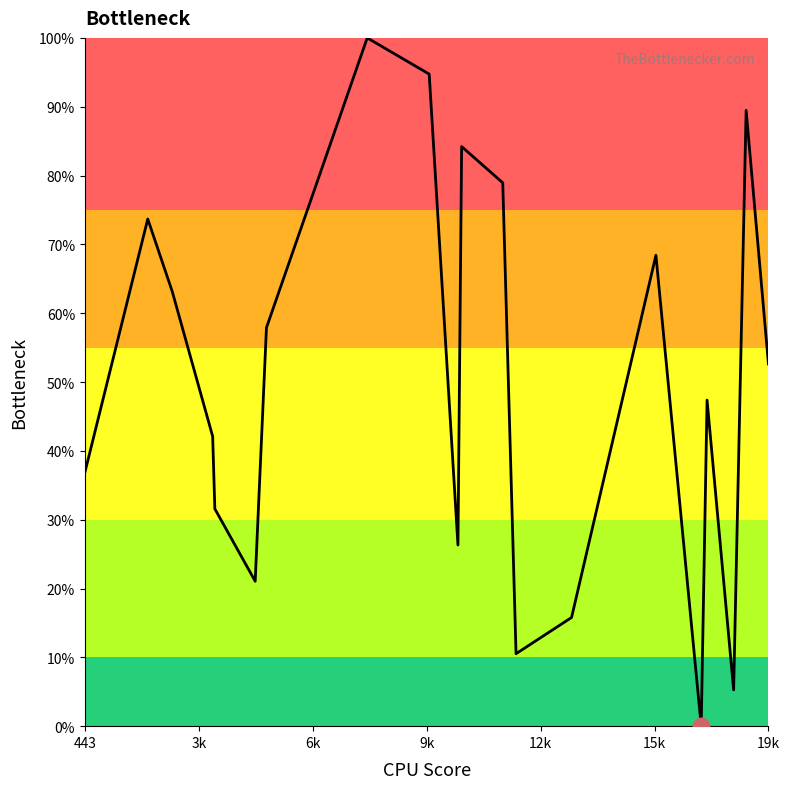

True or false: the data has more than 0 interior local peaks.

True